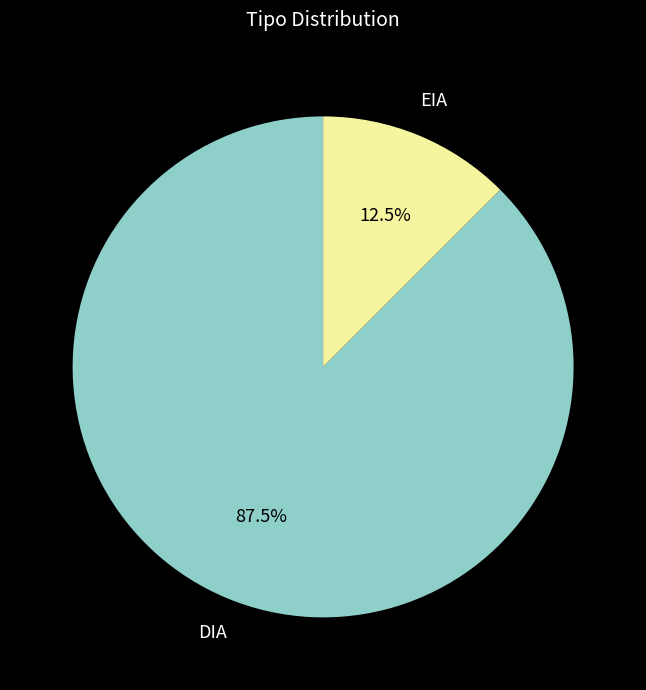

How much of the chart is everything except EIA?

87.5%